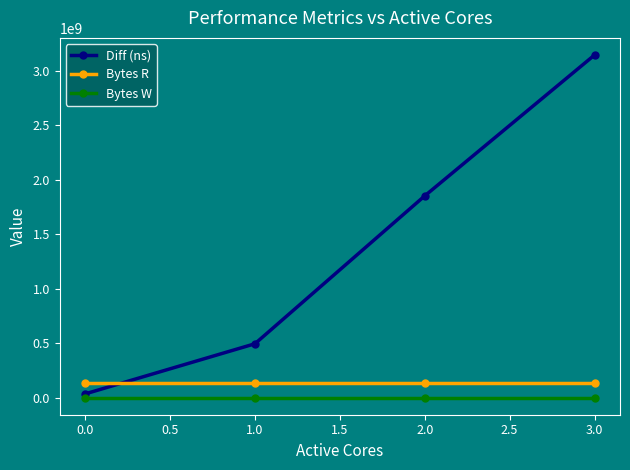

True or false: Bytes R and Bytes W cross at least once.

False